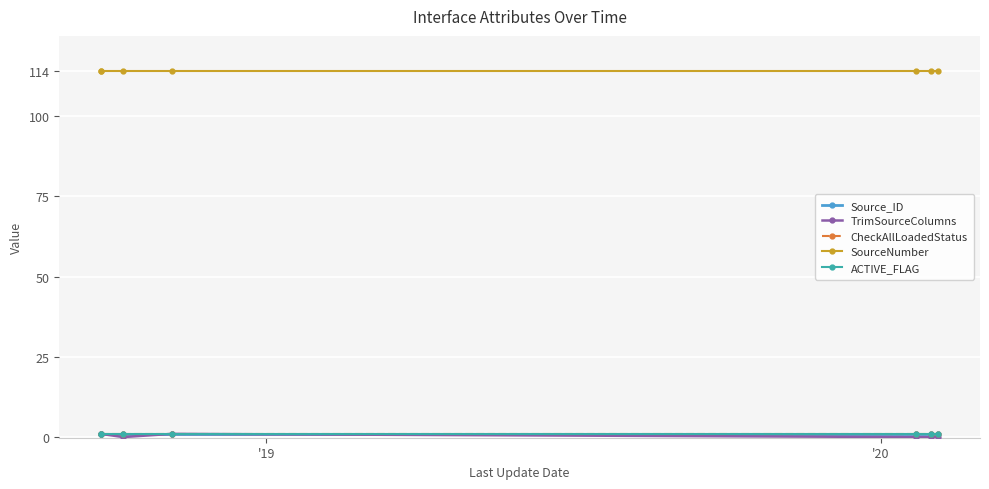

Is the value of TrimSourceColumns at 4 greater than the value of SourceNumber at '18?

No